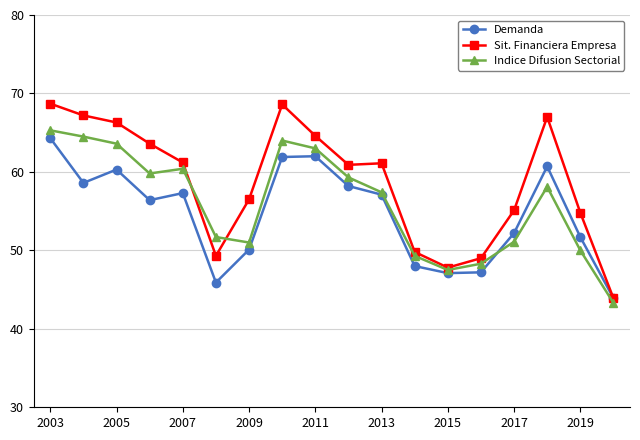

What is the maximum value shown in the chart?

68.7